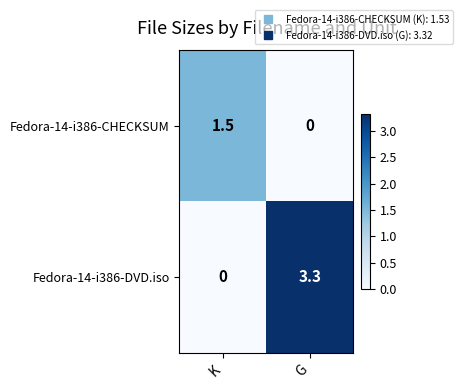

Reading left to right, extract all data points from this chart.

Fedora-14-i386-CHECKSUM: 1.5	0.0
Fedora-14-i386-DVD.iso: 0.0	3.3